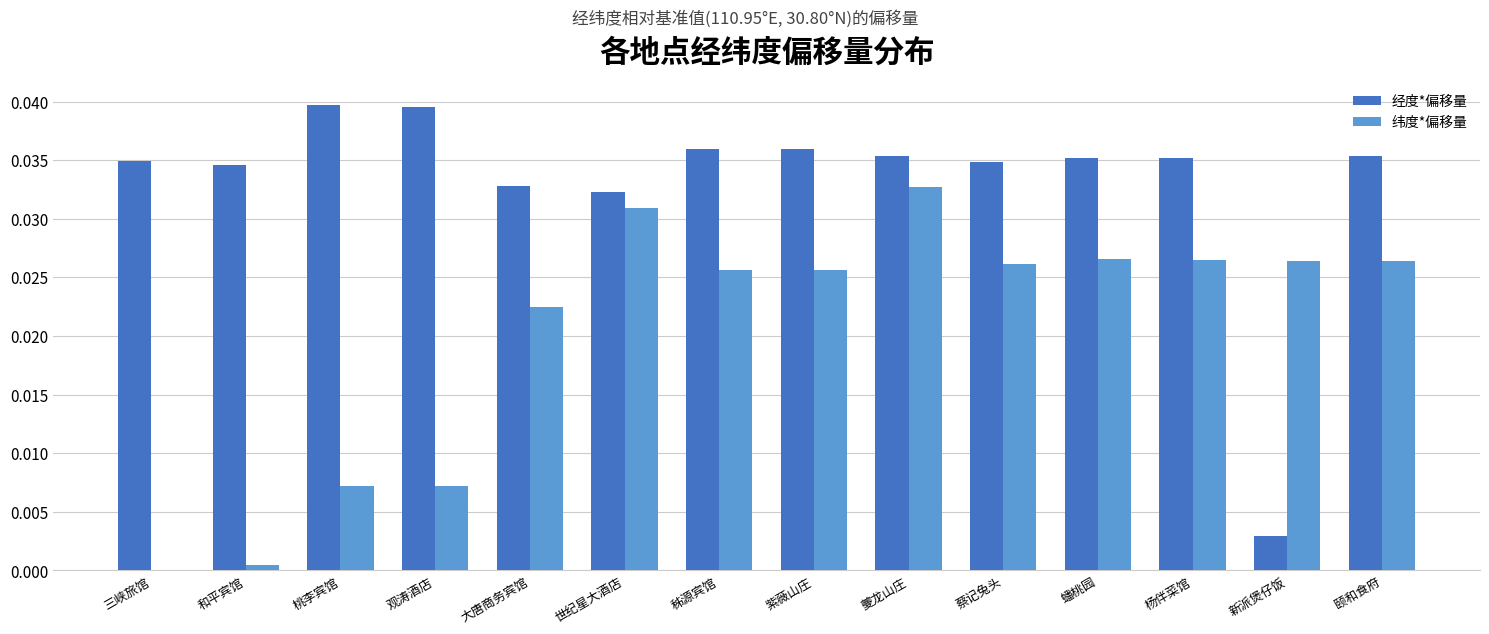

How many data points does each series have?

14